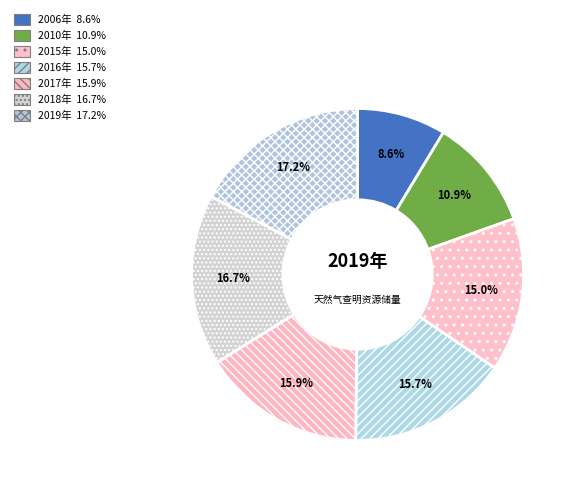

Count the number of slices in the pie.

7